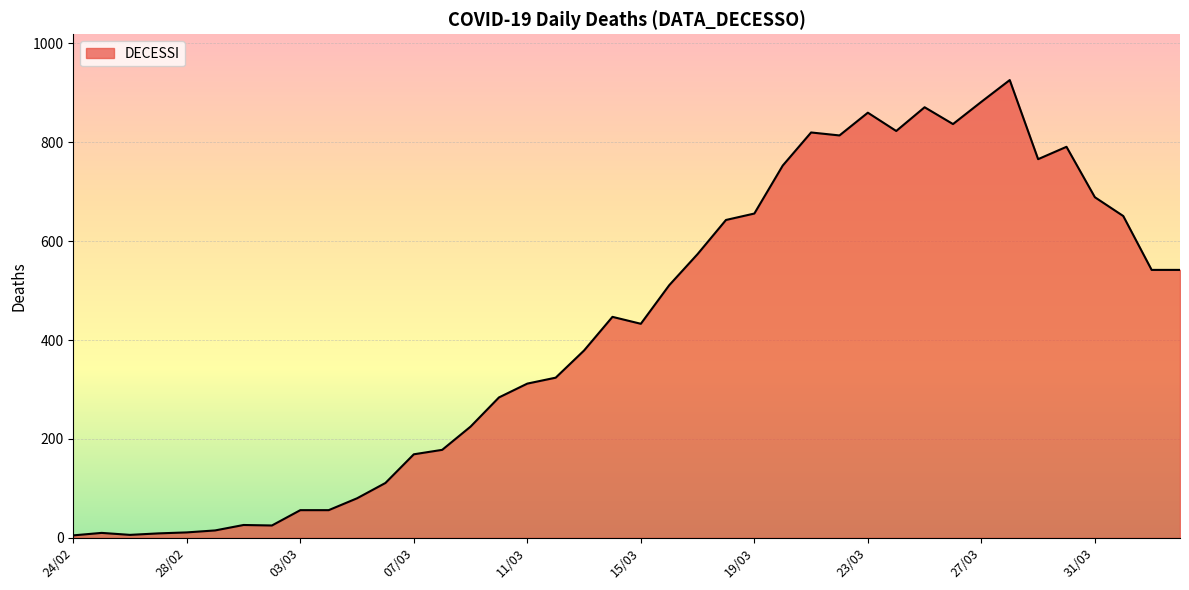

How many lines are shown in the chart?

1